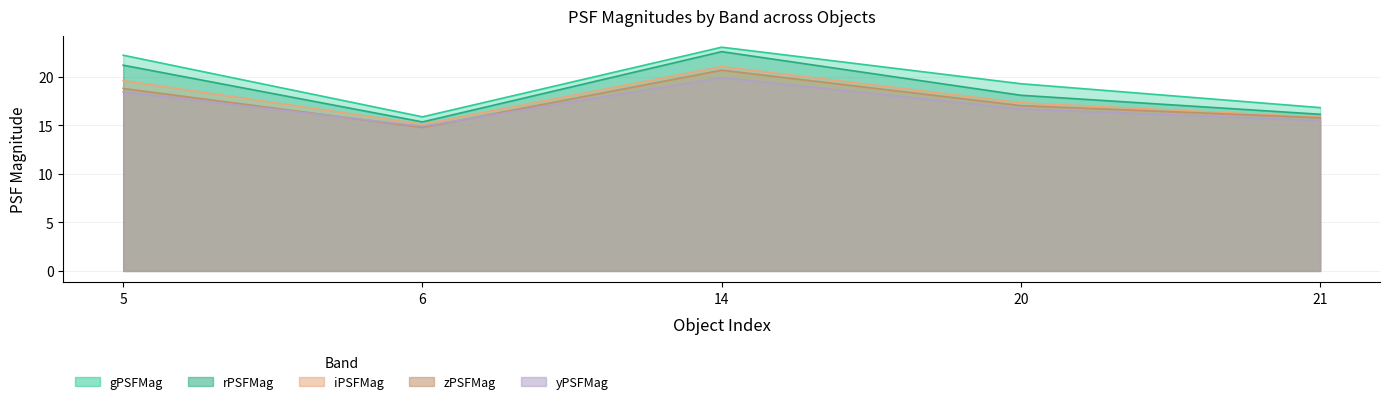

At how many categories does at least one series exceed 21?

2